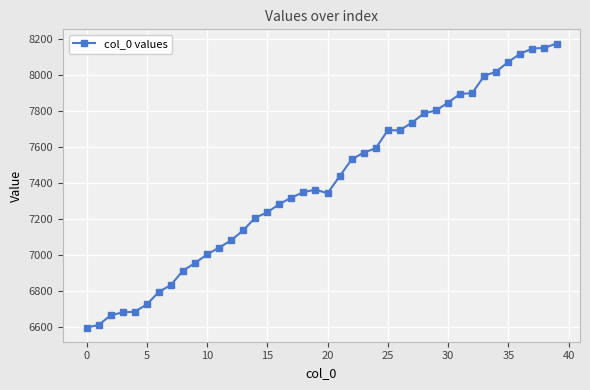

What is the value of the 7th point from the left?

6797